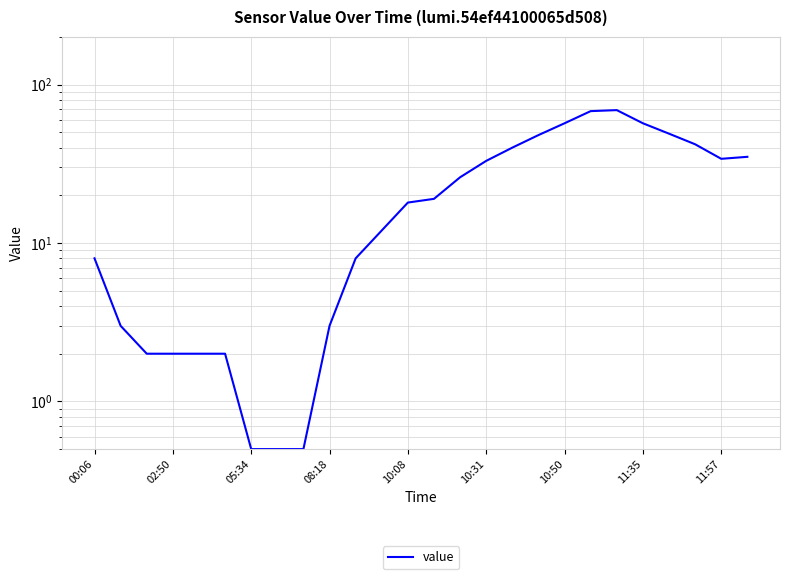

True or false: there are more than 1 points higher than both neighbors.

False